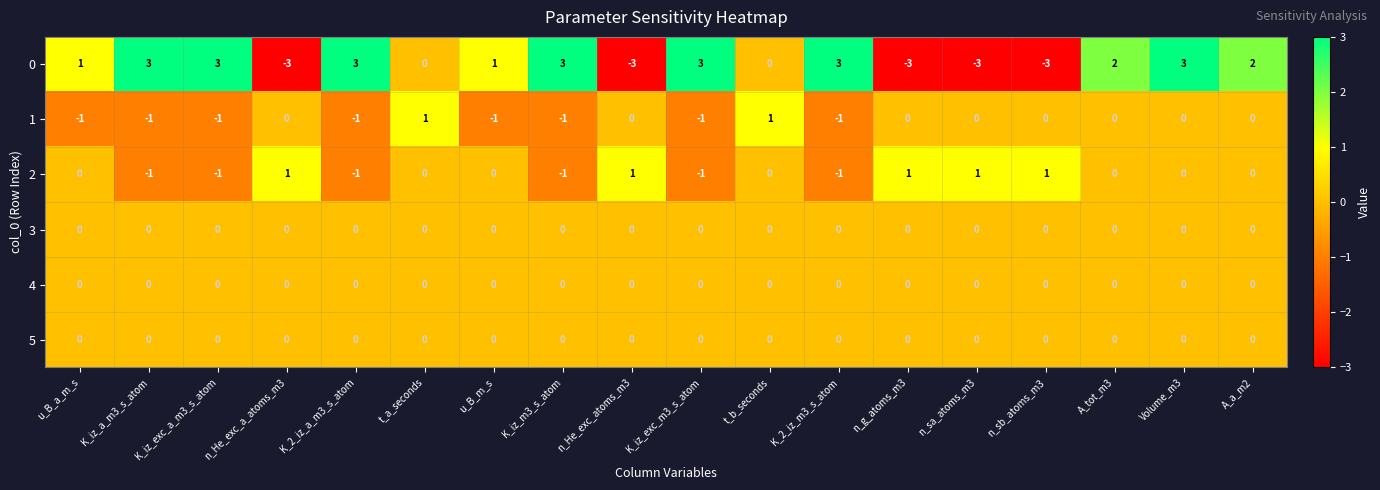

The value of 2 at K_iz_a_m3_s_atom is 0. True or false?

False